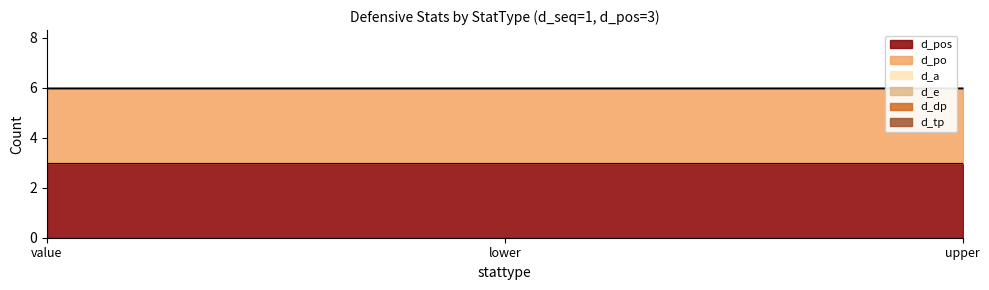

Which series changed the most between value and upper?

d_pos